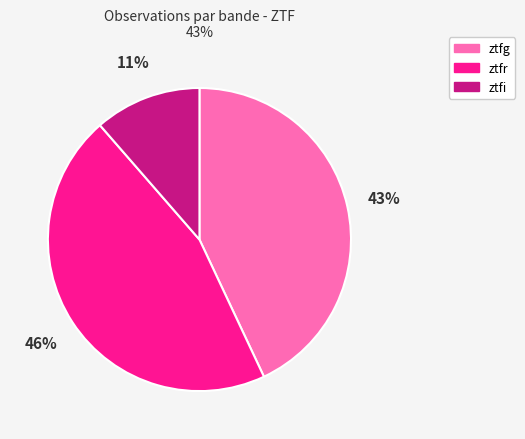

What is the smallest slice in the pie chart?

ztfi